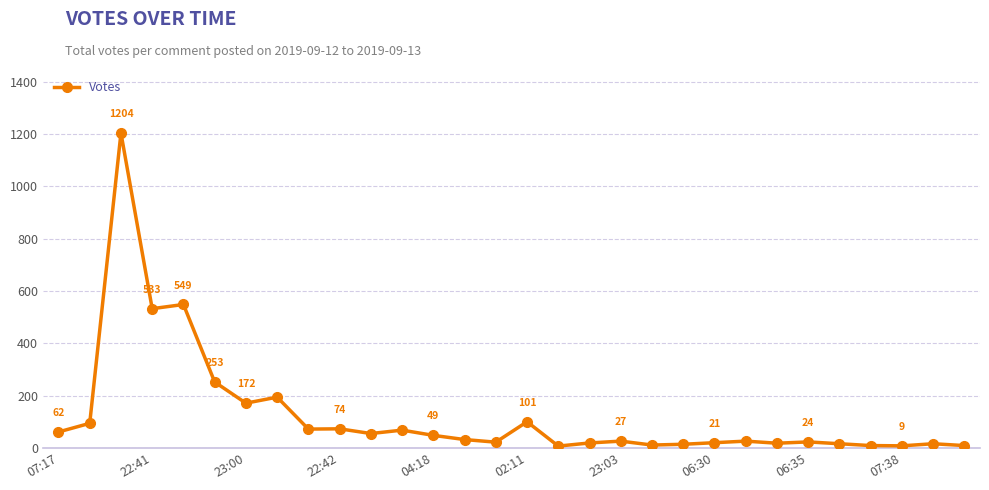

True or false: the data has more than 2 interior local peaks.

True